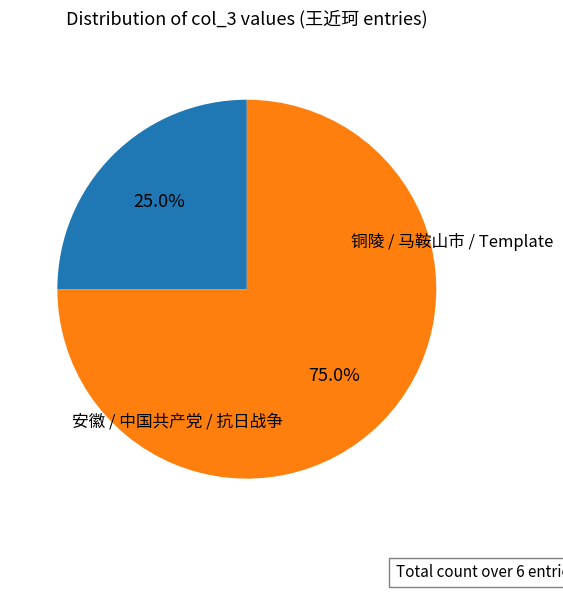

How many slices are in this pie chart?

2